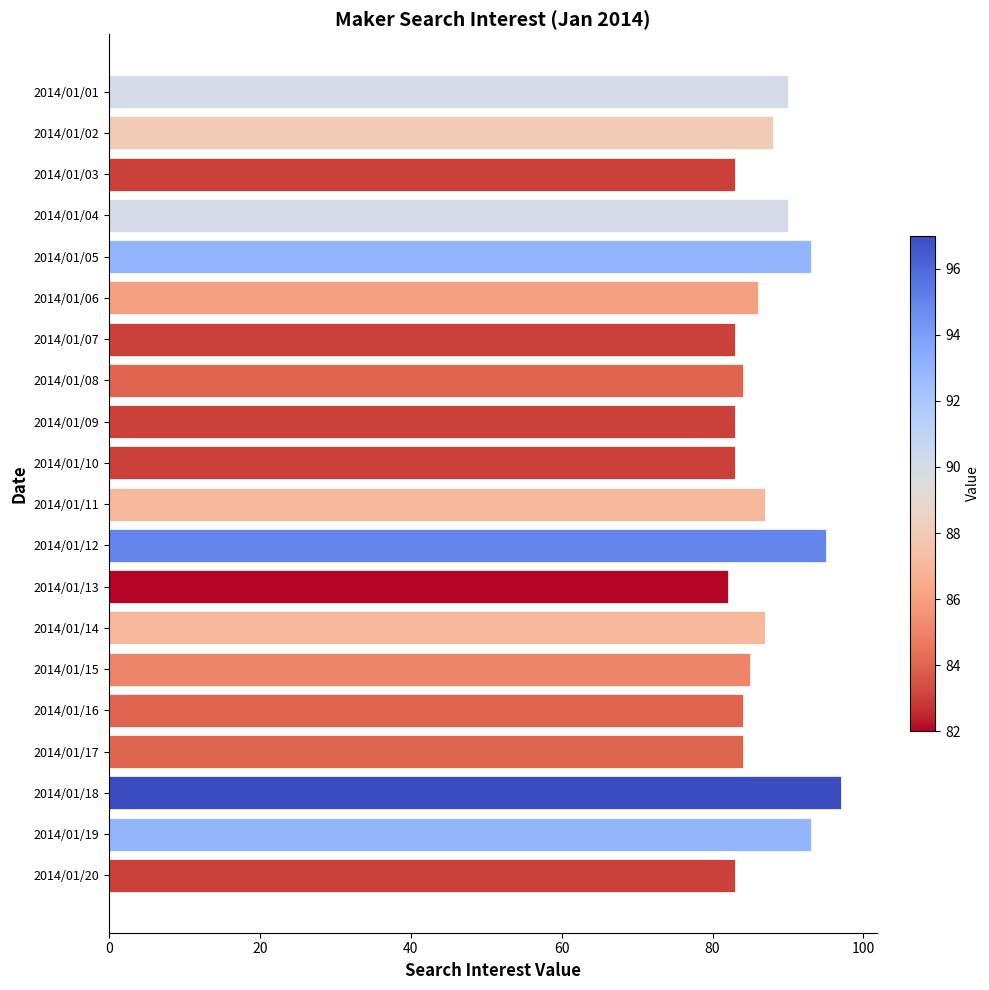

Reading top to bottom, transcribe all the data shown in this chart.

2014/01/01=90	2014/01/02=88	2014/01/03=83	2014/01/04=90	2014/01/05=93	2014/01/06=86	2014/01/07=83	2014/01/08=84	2014/01/09=83	2014/01/10=83	2014/01/11=87	2014/01/12=95	2014/01/13=82	2014/01/14=87	2014/01/15=85	2014/01/16=84	2014/01/17=84	2014/01/18=97	2014/01/19=93	2014/01/20=83